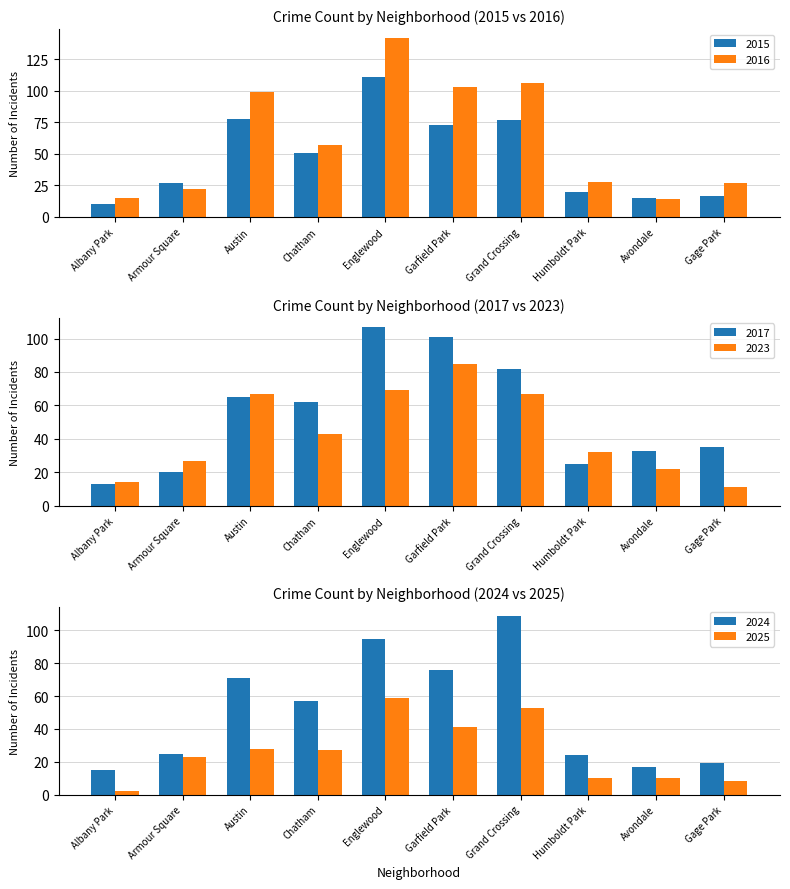

What are all the series names shown in the legend?

2015, 2016, 2017, 2023, 2024, 2025